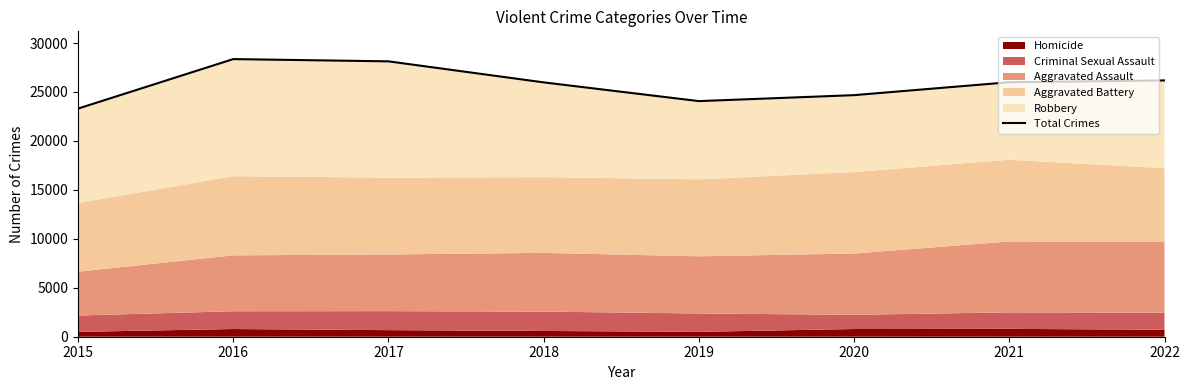

Rank the categories by value from lowest to highest.

2015, 2019, 2020, 2018, 2021, 2022, 2017, 2016